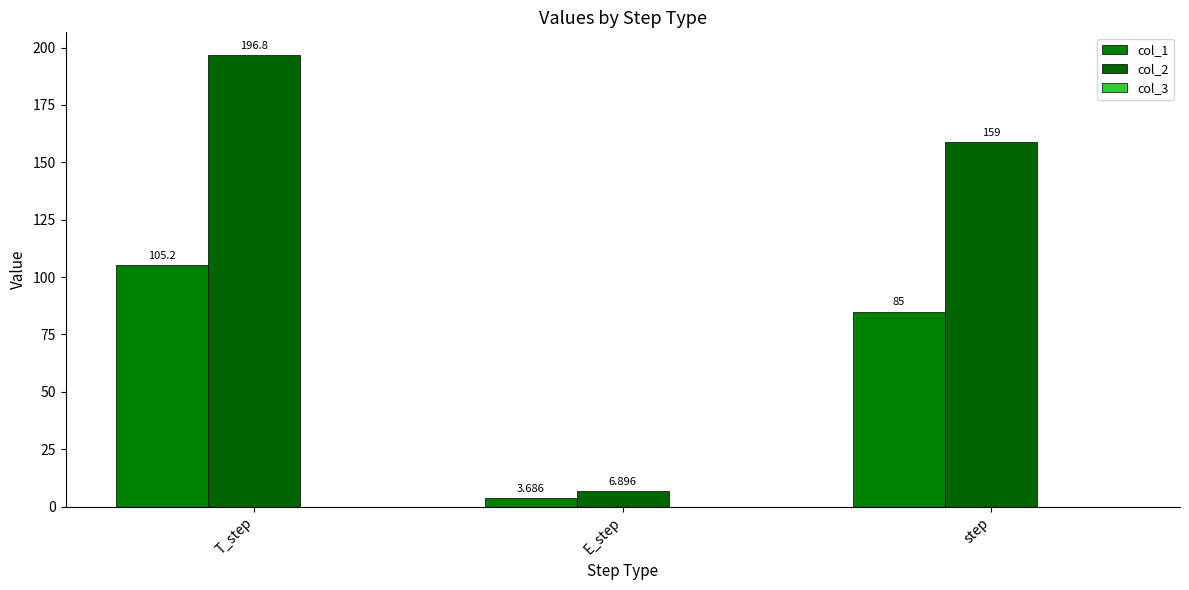

At which label does col_1 first exceed 85?

T_step